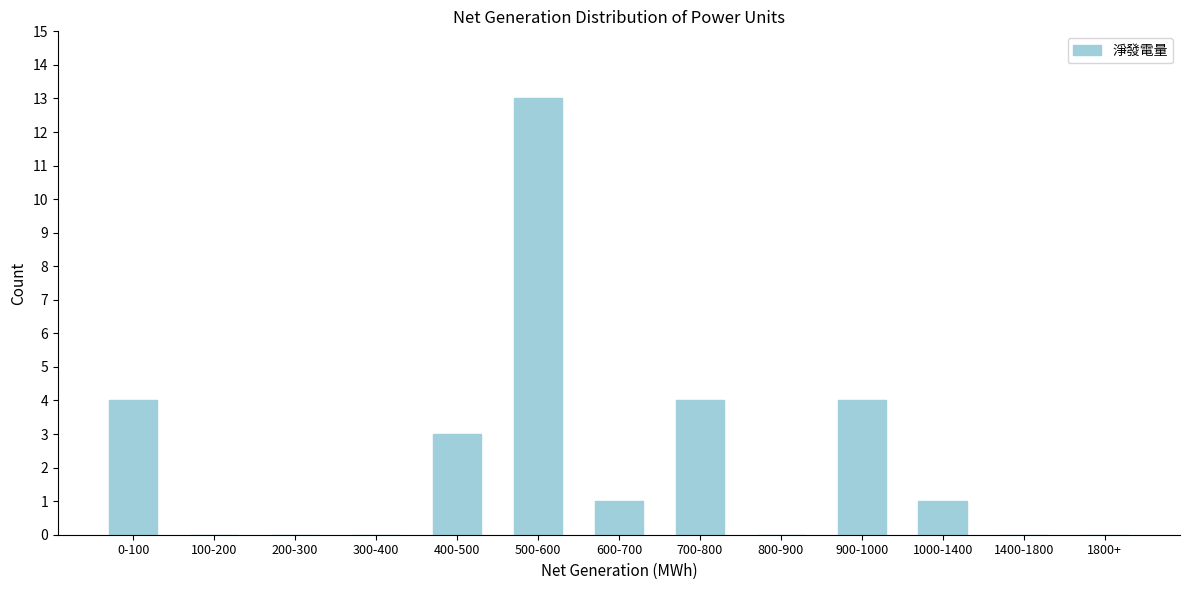

Reading left to right, what are all the values shown in this chart?

0-100=4	100-200=0	200-300=0	300-400=0	400-500=3	500-600=13	600-700=1	700-800=4	800-900=0	900-1000=4	1000-1400=1	1400-1800=0	1800+=0